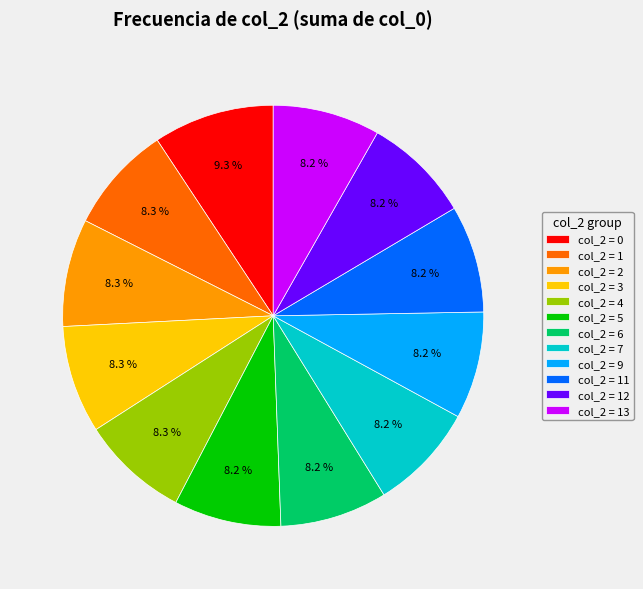

What is the total percentage of col_2 = 11 and col_2 = 1?

16.5%